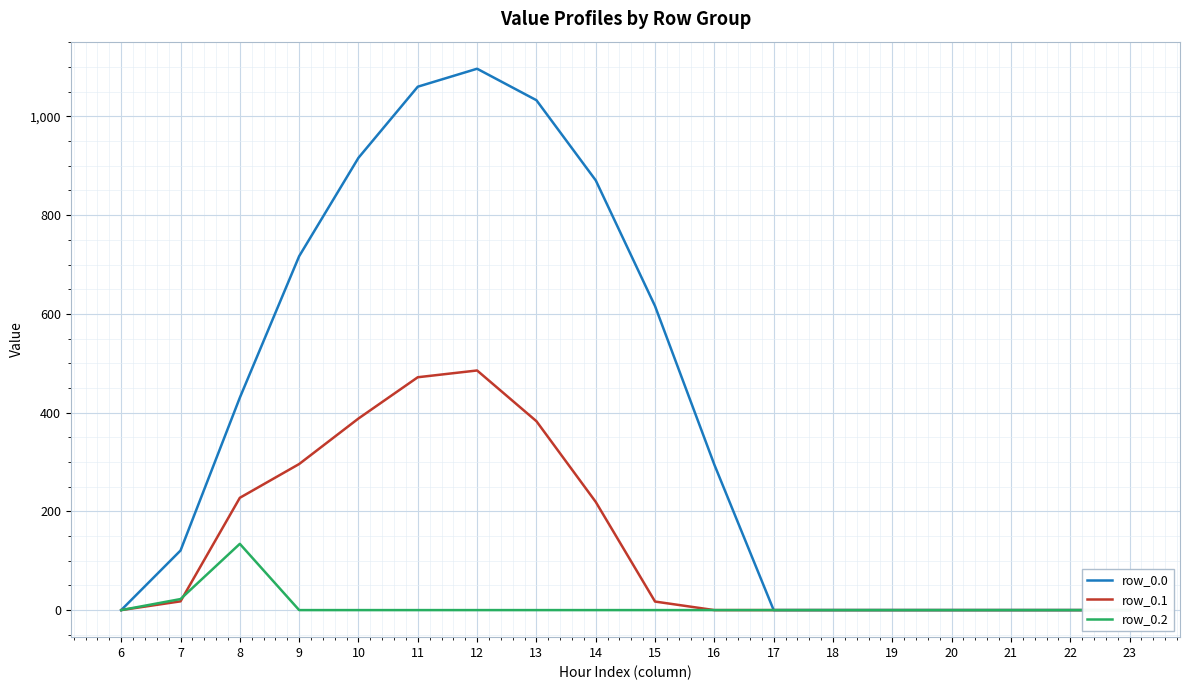

True or false: row_0.2 has more than 2 interior local peaks.

False